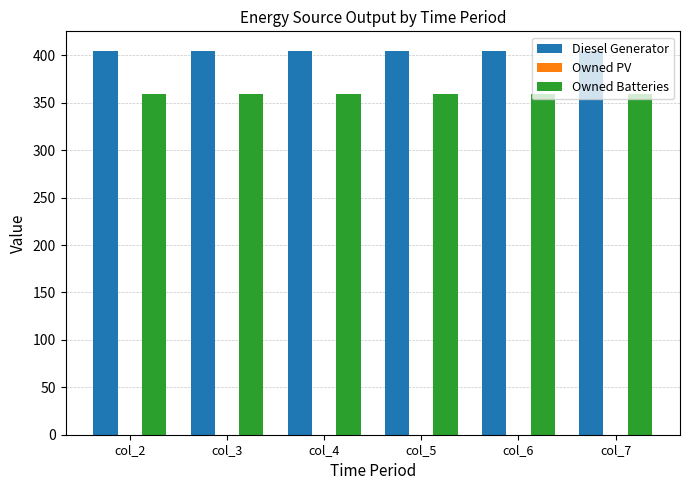

The value of Diesel Generator at col_5 is 626. True or false?

False